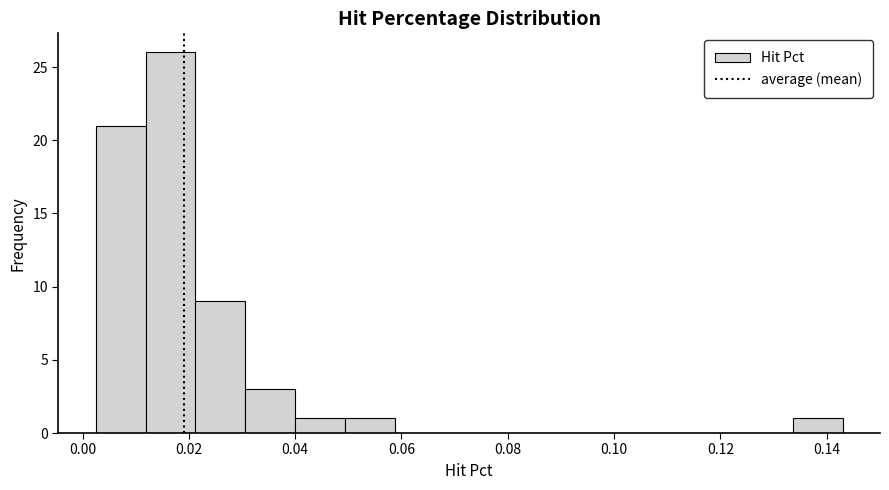

Which range on the x-axis has the tallest bar?

0.012 to 0.022